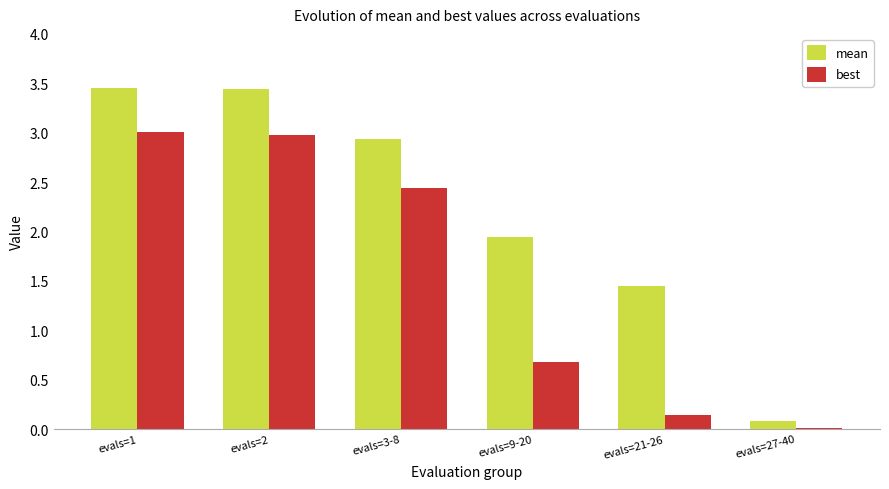

Is it true that best equals 4.8 at evals=2?

False